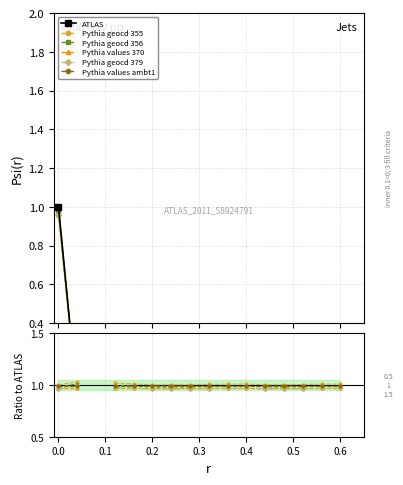

How many categories are shown in the chart?

16